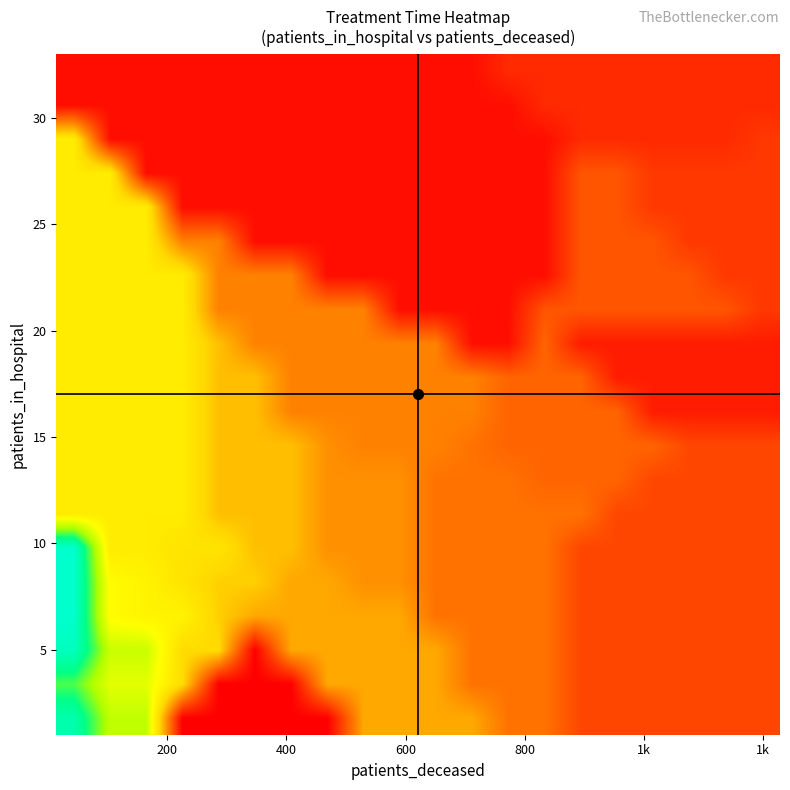

At how many categories does at least one series exceed 18?

4